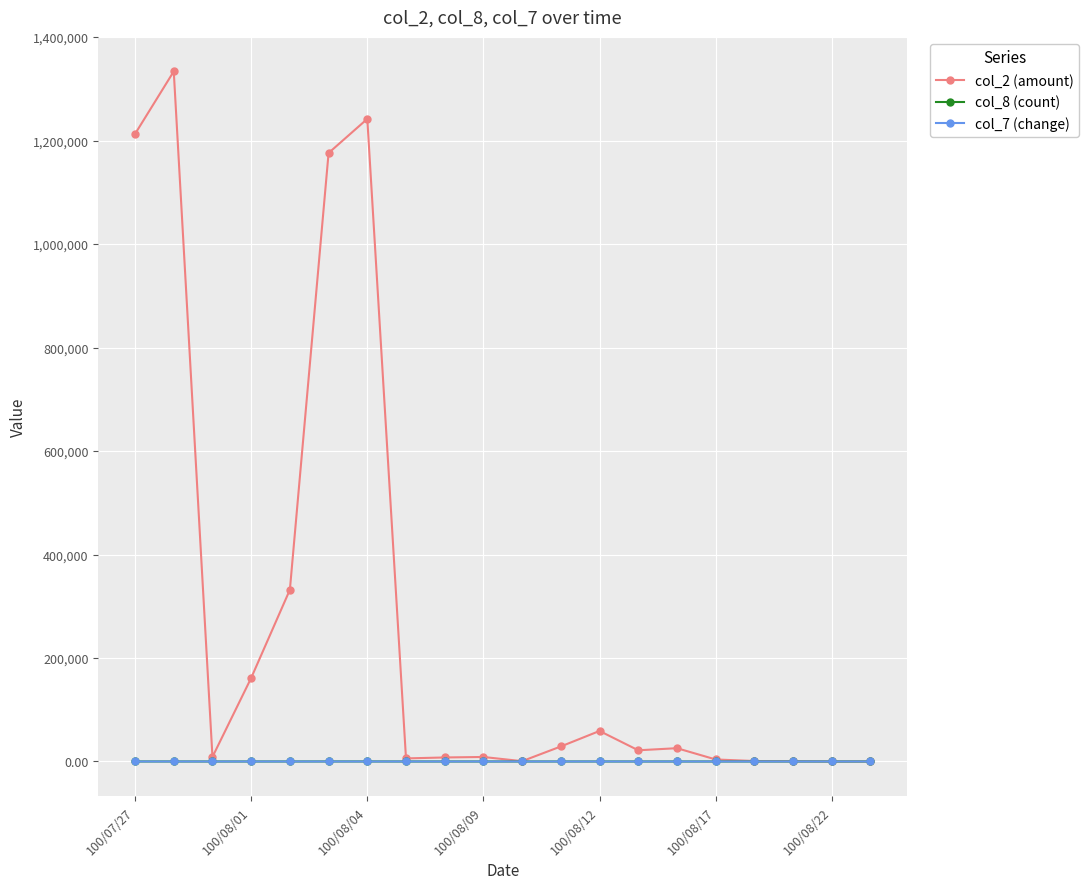

What are all the series names shown in the legend?

col_2 (amount), col_8 (count), col_7 (change)